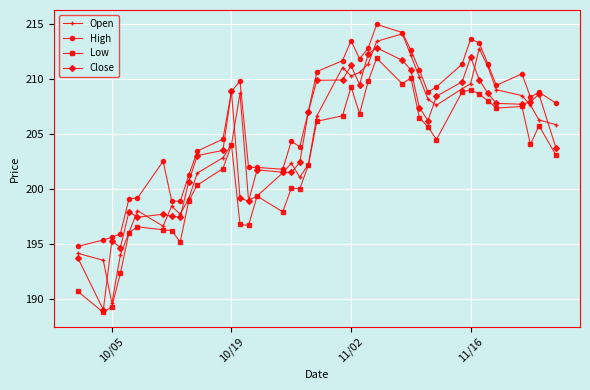

What is the greatest value displayed?

215.0